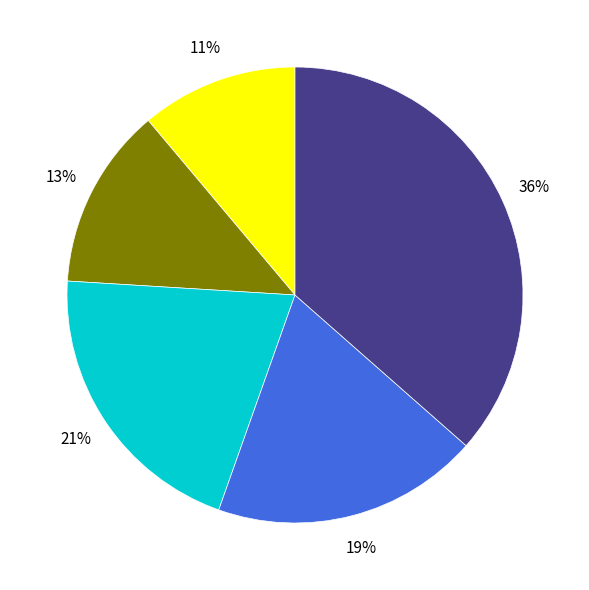

Does any single category account for the majority?

No